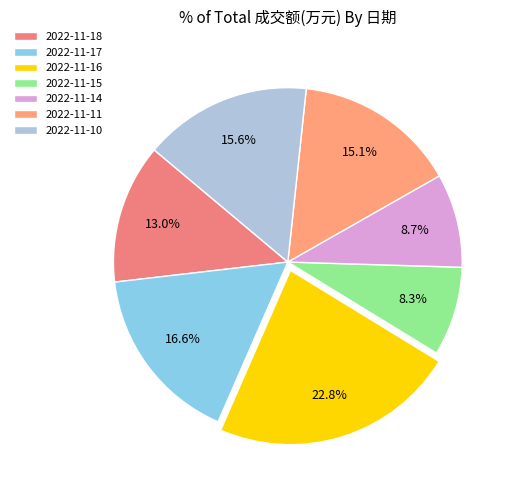

What is the total percentage of 2022-11-18 and 2022-11-15?

21.2%